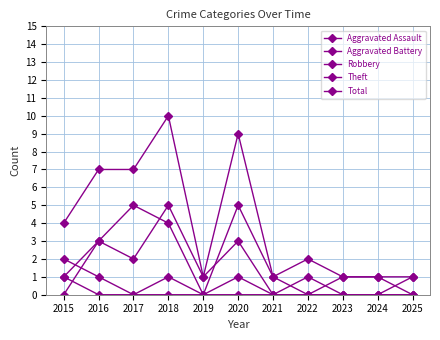

Reading left to right, what are all the values shown in this chart?

Aggravated Assault: 1	0	0	1	0	1	0	0	0	0	0
Aggravated Battery: 2	1	0	0	0	0	0	0	1	1	0
Robbery: 0	3	2	5	1	3	0	1	0	0	0
Theft: 1	3	5	4	0	5	1	0	0	0	1
Total: 4	7	7	10	1	9	1	2	1	1	1